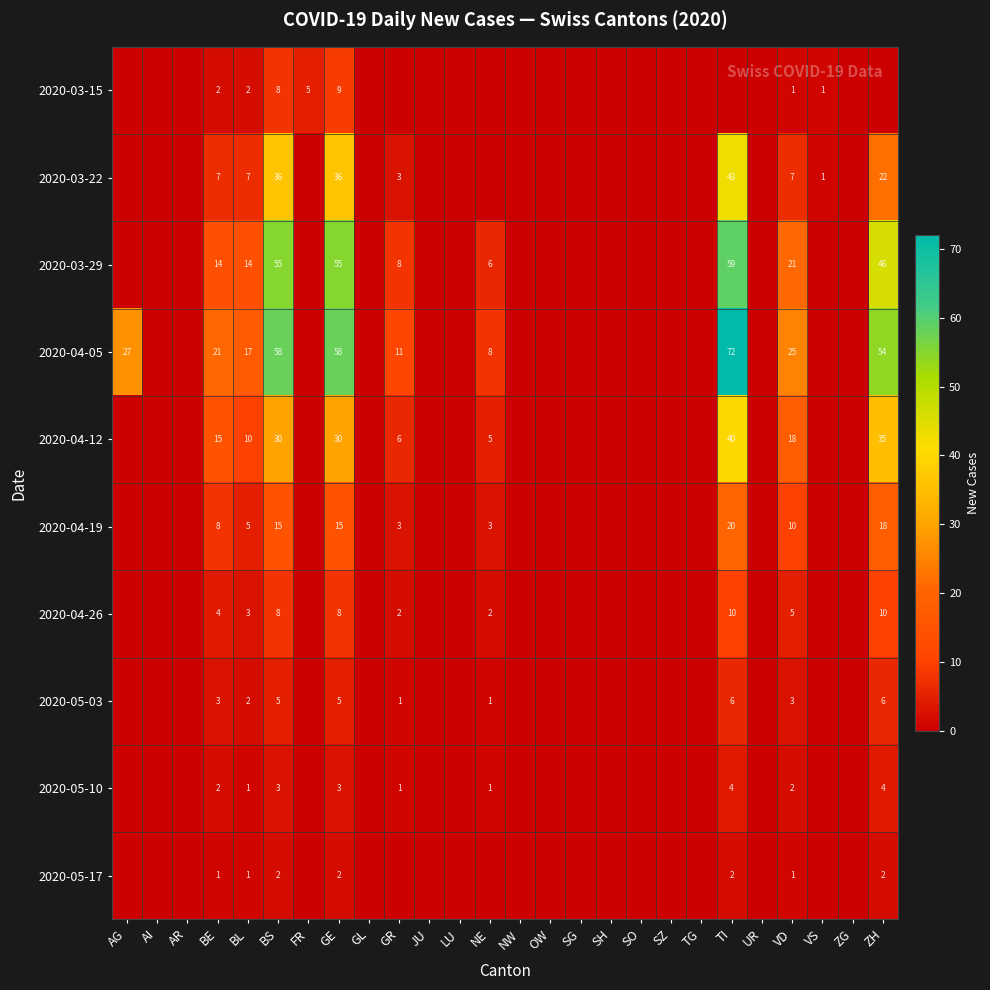

Between NE and JU, which is larger?

NE